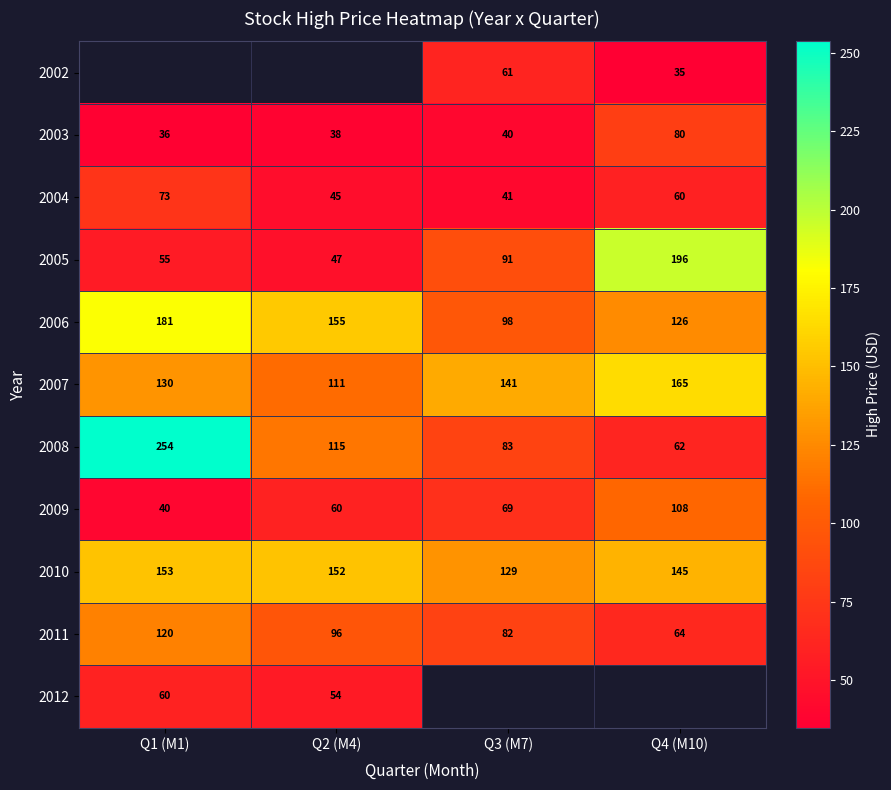

What is the difference between the highest and lowest values at Q4 (M10)?

161.1